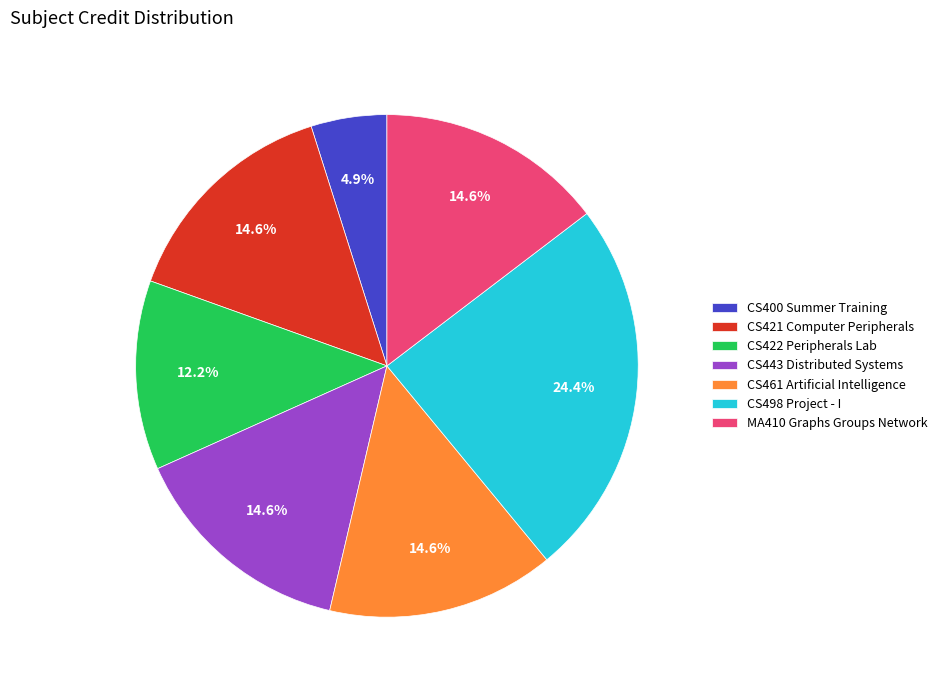

Does CS421 Computer Peripherals account for over 50% of the chart?

No